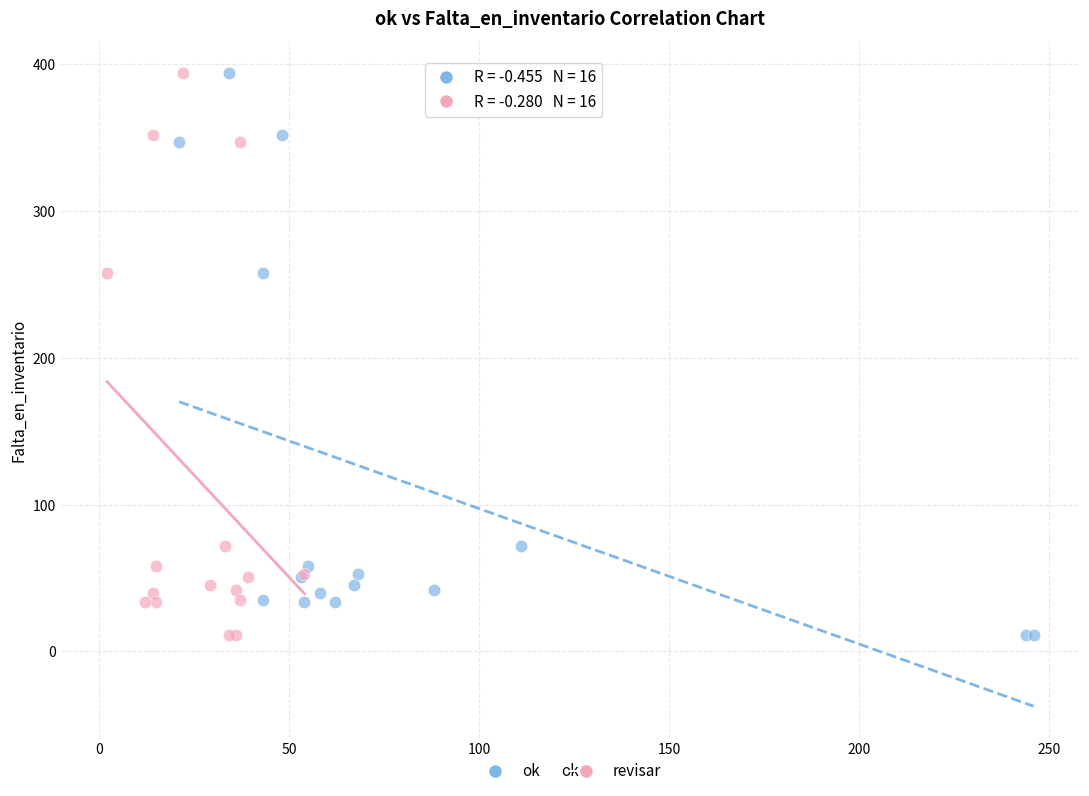

What are all the series names shown in the legend?

ok, revisar